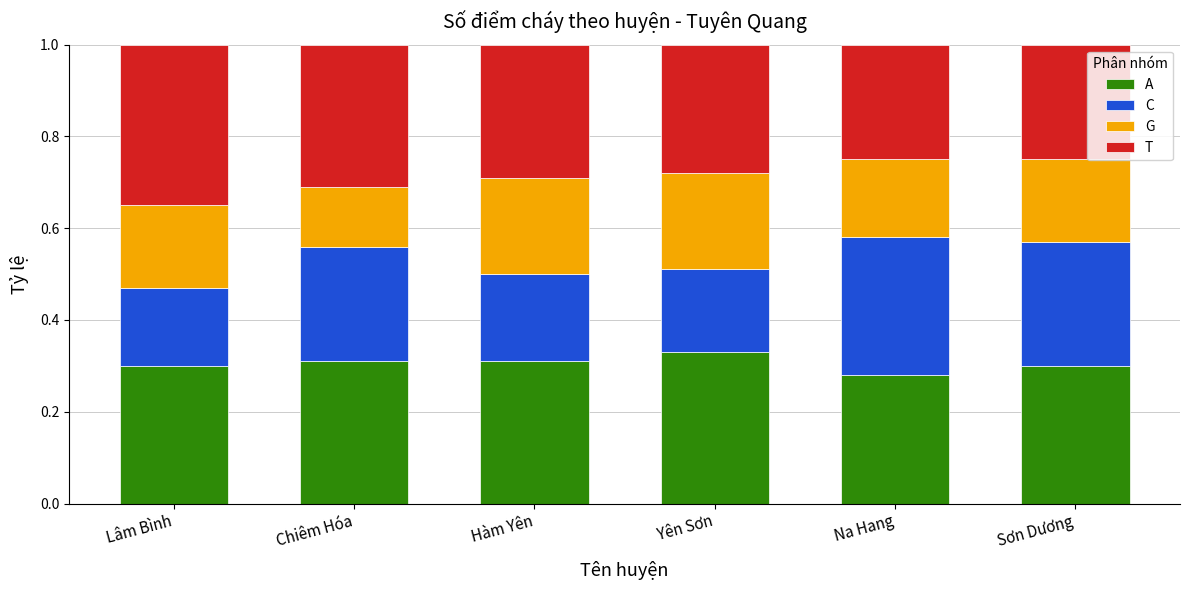

What is the total value across all series at Lâm Bình?

1.0